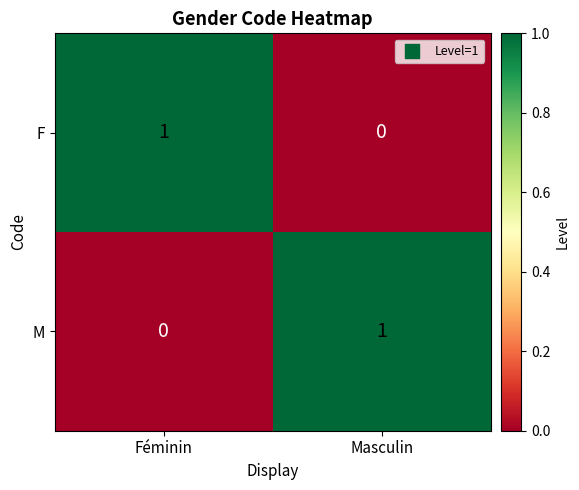

What is the total value across all series at Féminin?

1